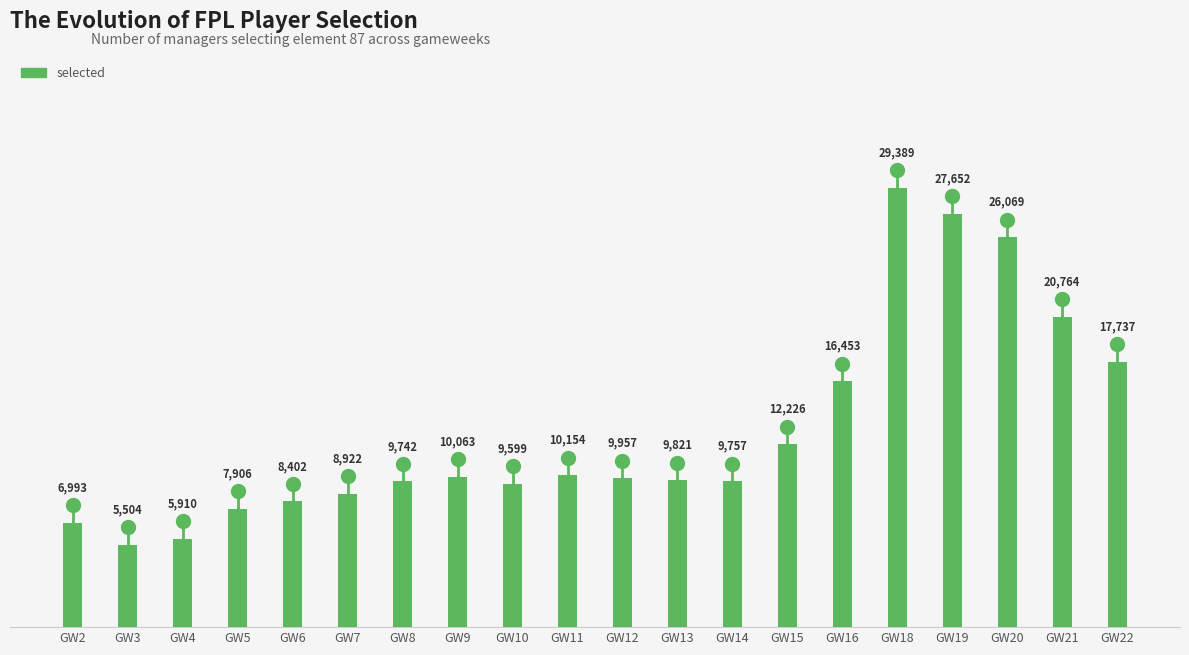

The value at GW18 is 46553. True or false?

False